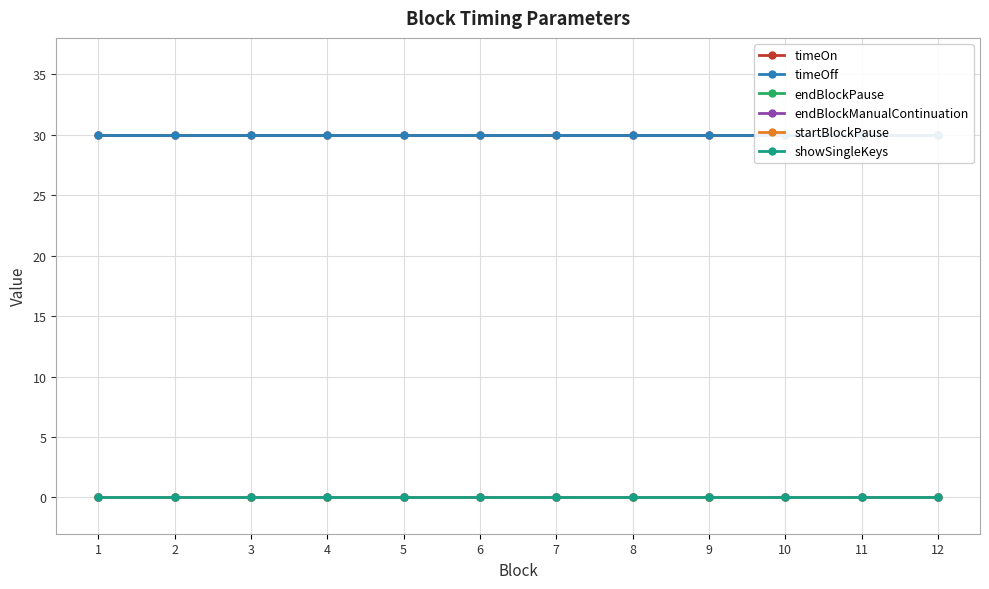

Reading left to right, list all the values displayed in this chart.

timeOn: 1=30	2=30	3=30	4=30	5=30	6=30	7=30	8=30	9=30	10=30	11=30	12=30
timeOff: 1=30	2=30	3=30	4=30	5=30	6=30	7=30	8=30	9=30	10=30	11=30	12=30
endBlockPause: 1=0	2=0	3=0	4=0	5=0	6=0	7=0	8=0	9=0	10=0	11=0	12=0
endBlockManualContinuation: 1=0	2=0	3=0	4=0	5=0	6=0	7=0	8=0	9=0	10=0	11=0	12=0
startBlockPause: 1=0	2=0	3=0	4=0	5=0	6=0	7=0	8=0	9=0	10=0	11=0	12=0
showSingleKeys: 1=0	2=0	3=0	4=0	5=0	6=0	7=0	8=0	9=0	10=0	11=0	12=0